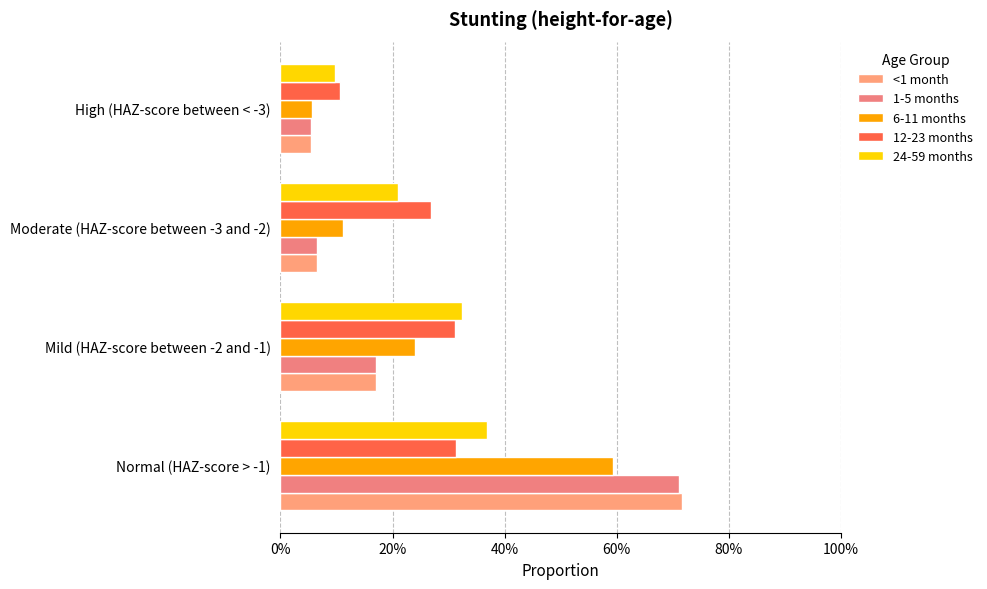

Count the 24-59 months values in the range 0 to 1.

4